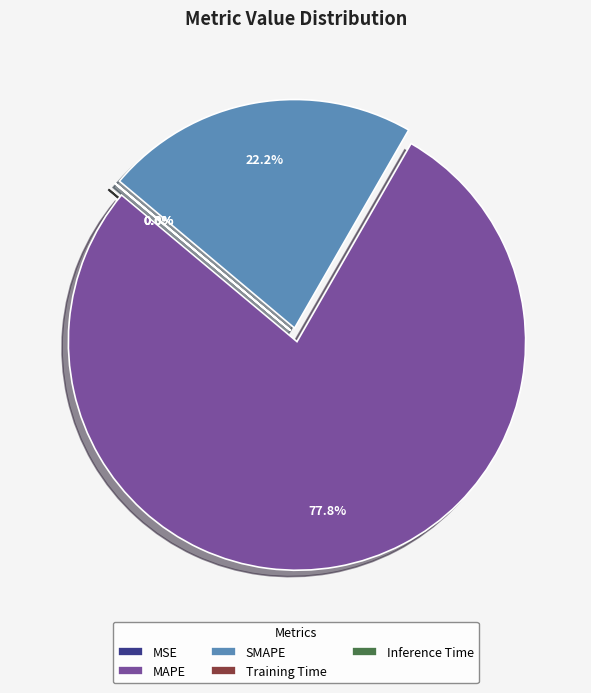

To the nearest percent, what is the difference between the largest and smallest slice percentages?

78%